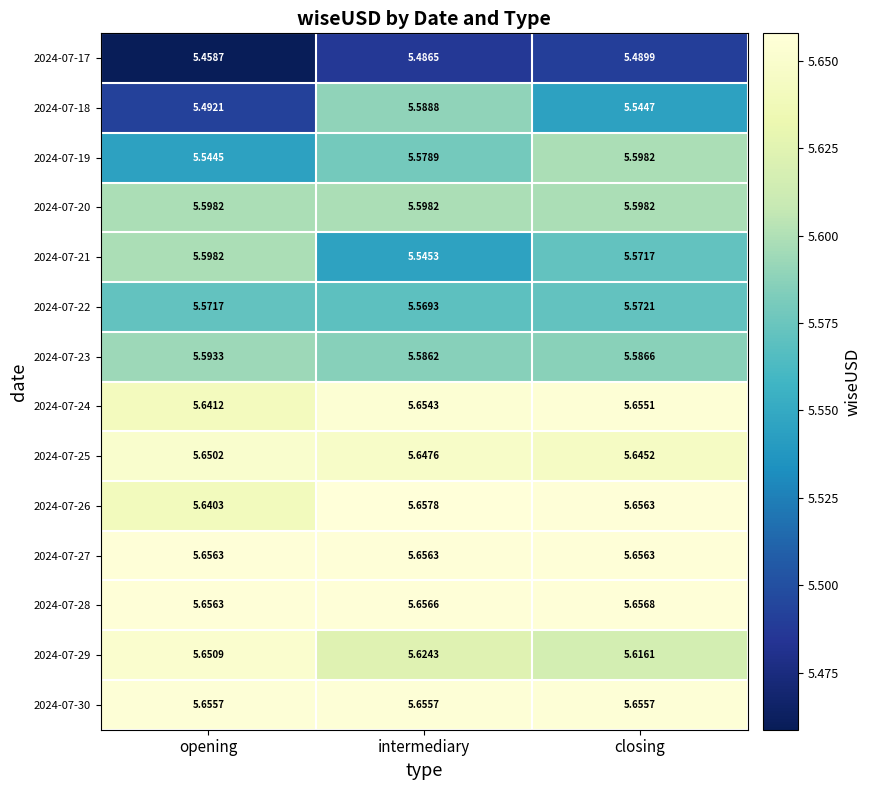

Which label corresponds to the smallest value in the chart?

opening